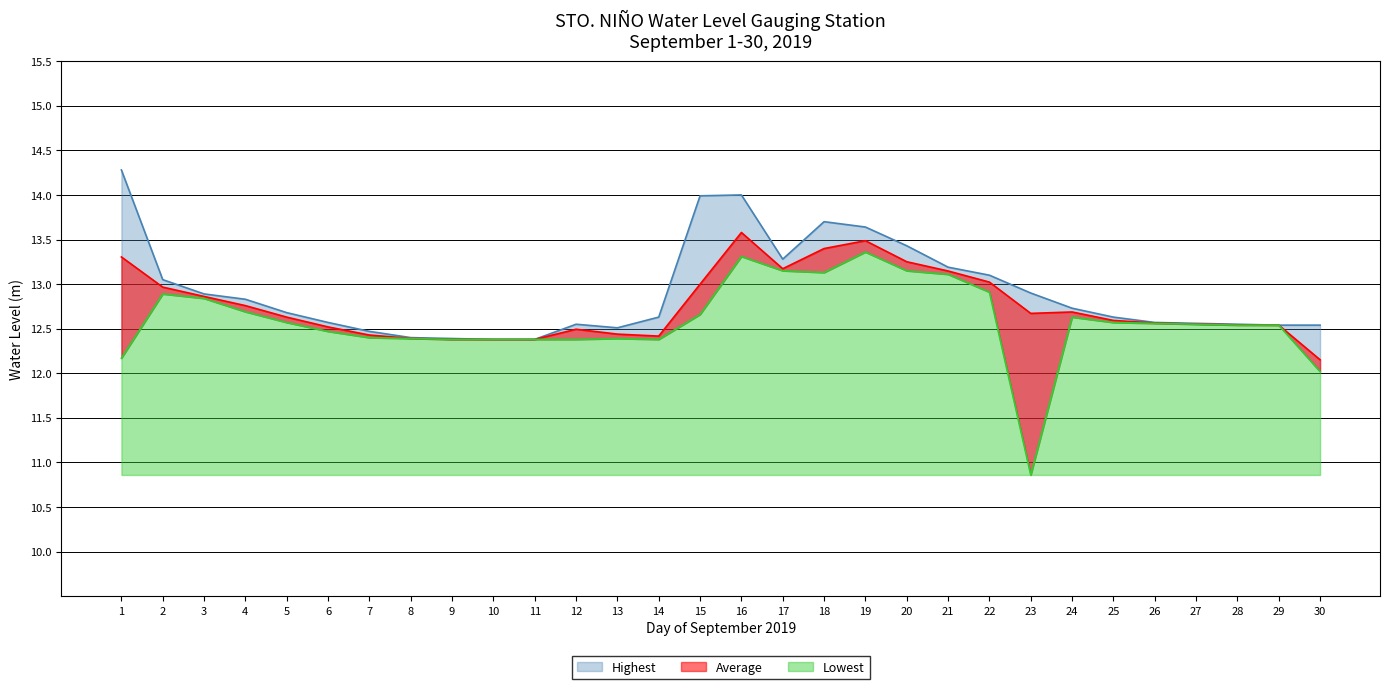

What is the average value of the Average series?

12.8